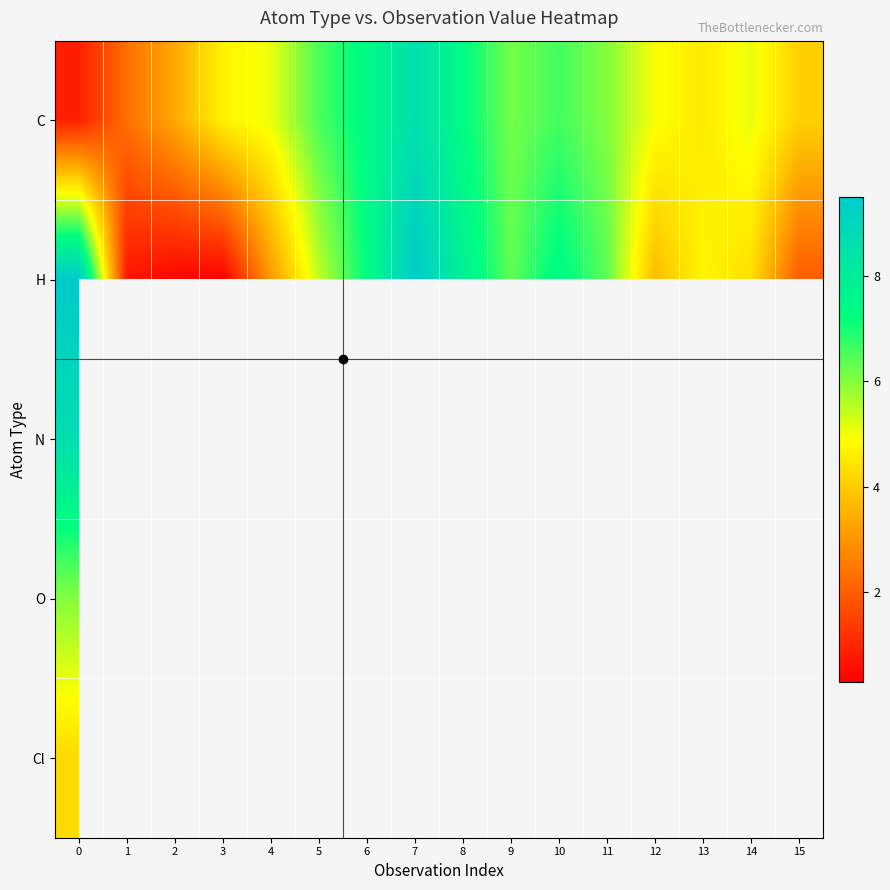

What is the sum of the row_1 values at 7 and 2?

9.9